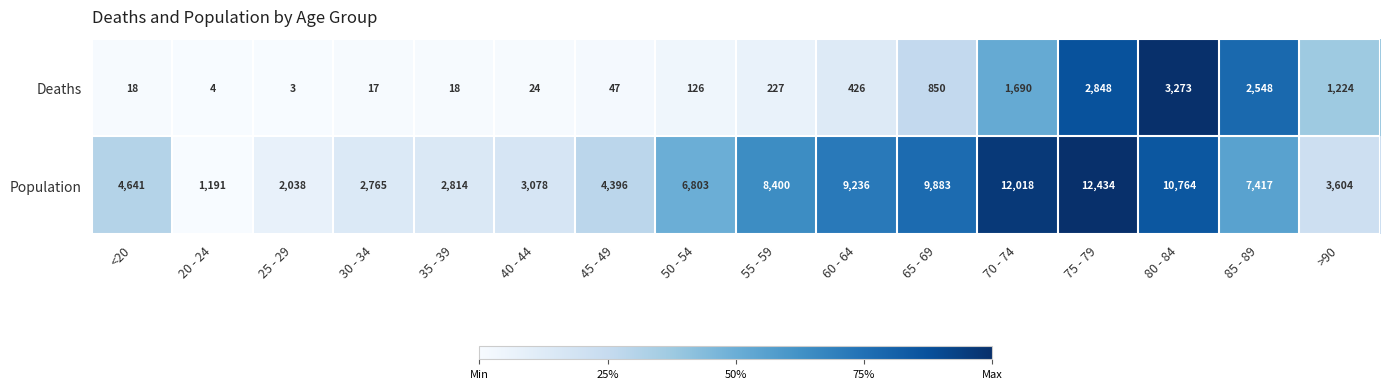

Read the Deaths value at 30 - 34.

17